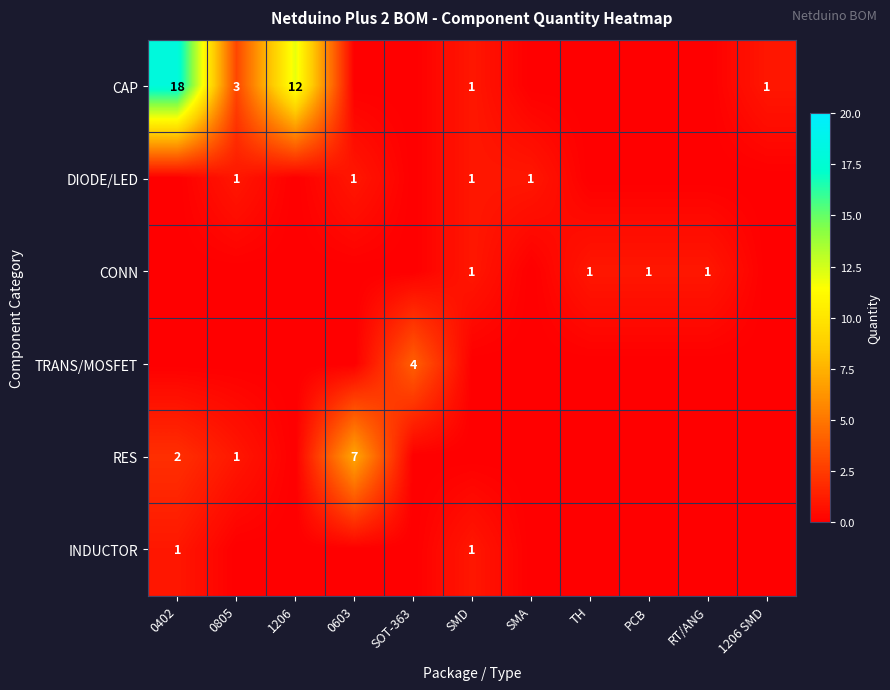

How many RES values are between 0 and 1?

9